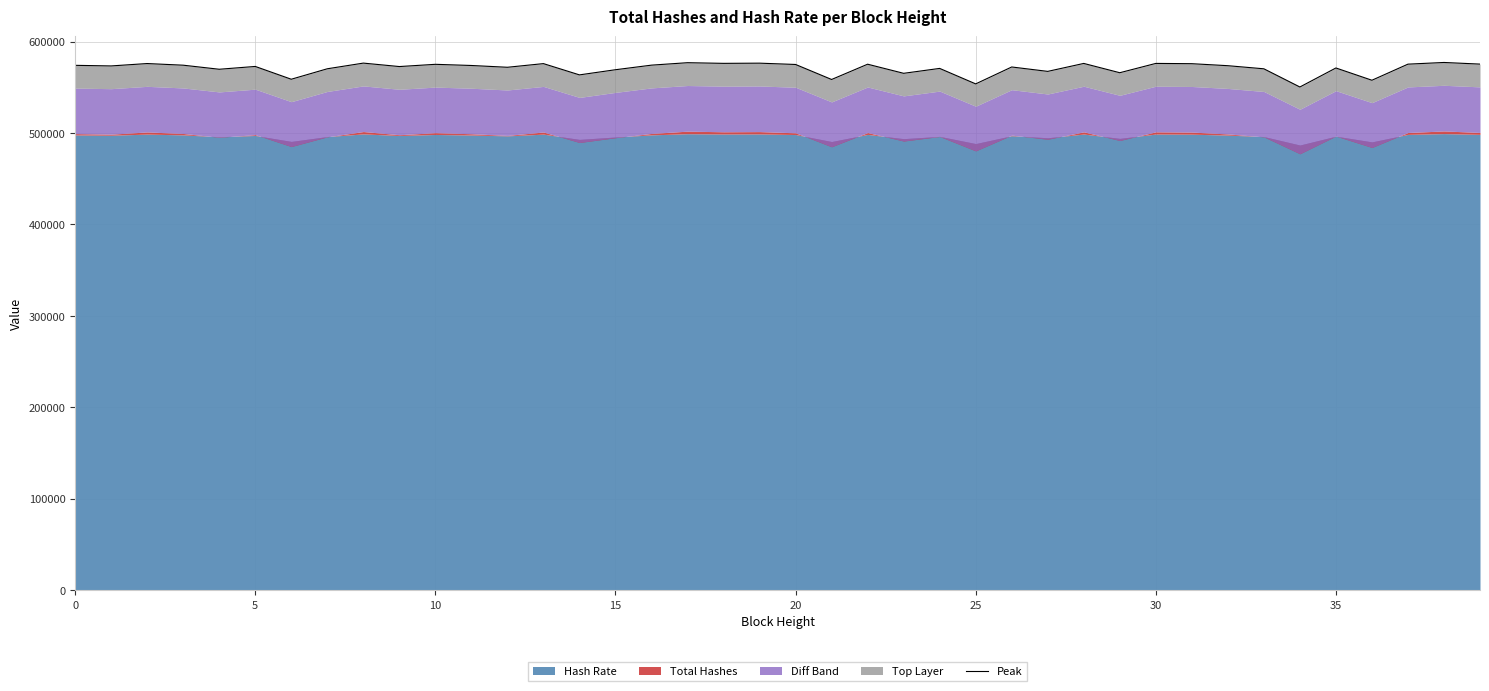

True or false: the data has more than 0 interior local peaks.

True